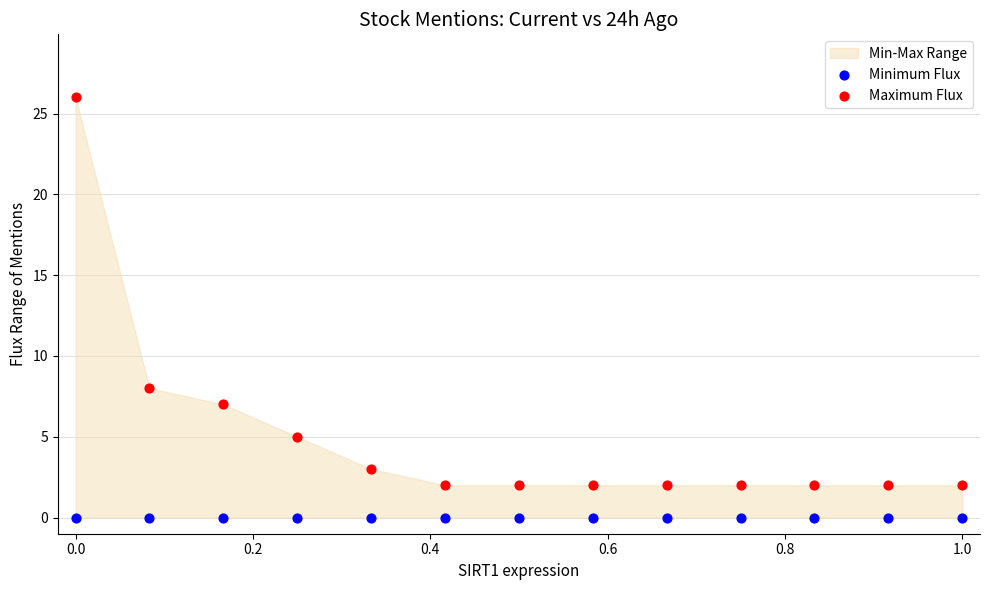

Which series contains the lowest Y value?

Minimum Flux